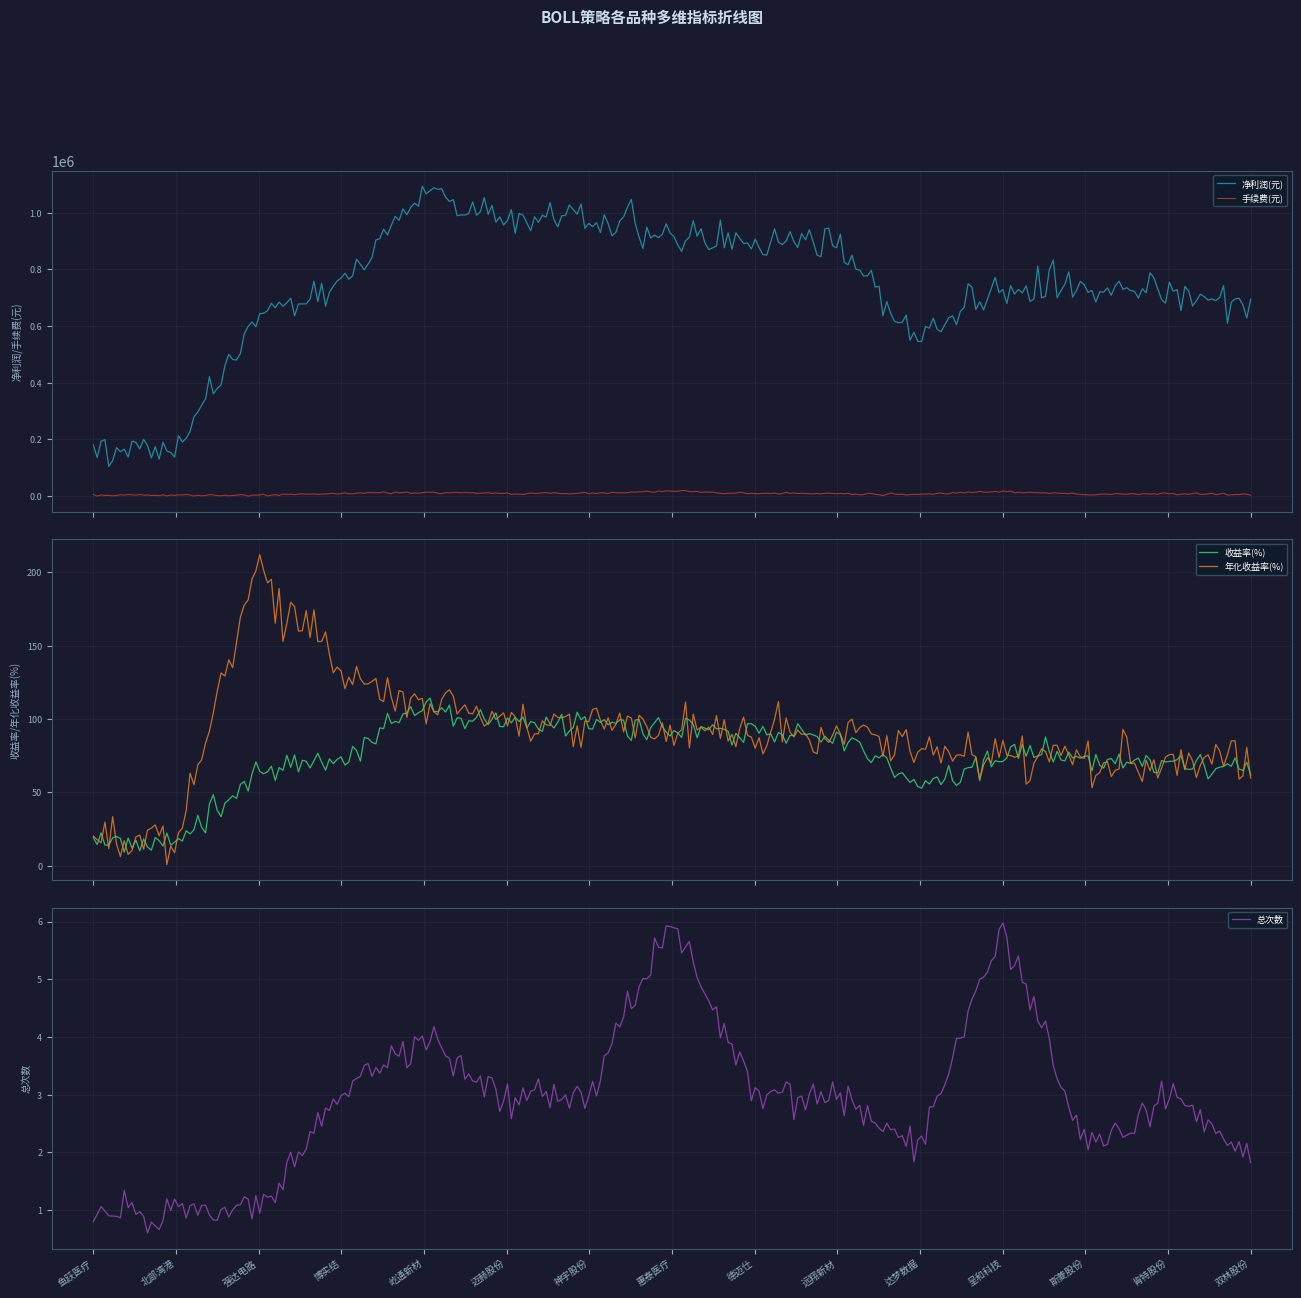

In 手续费(元), how many points are higher than both neighbors (excluding endpoints)?

102